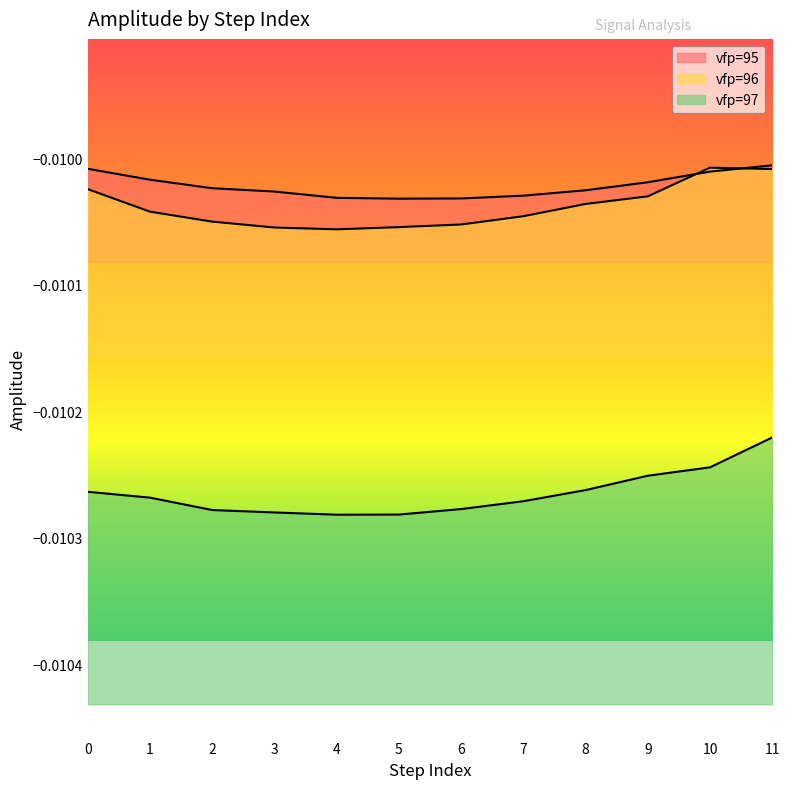

The vfp=95 series shows -0.0 at 2. True or false?

True